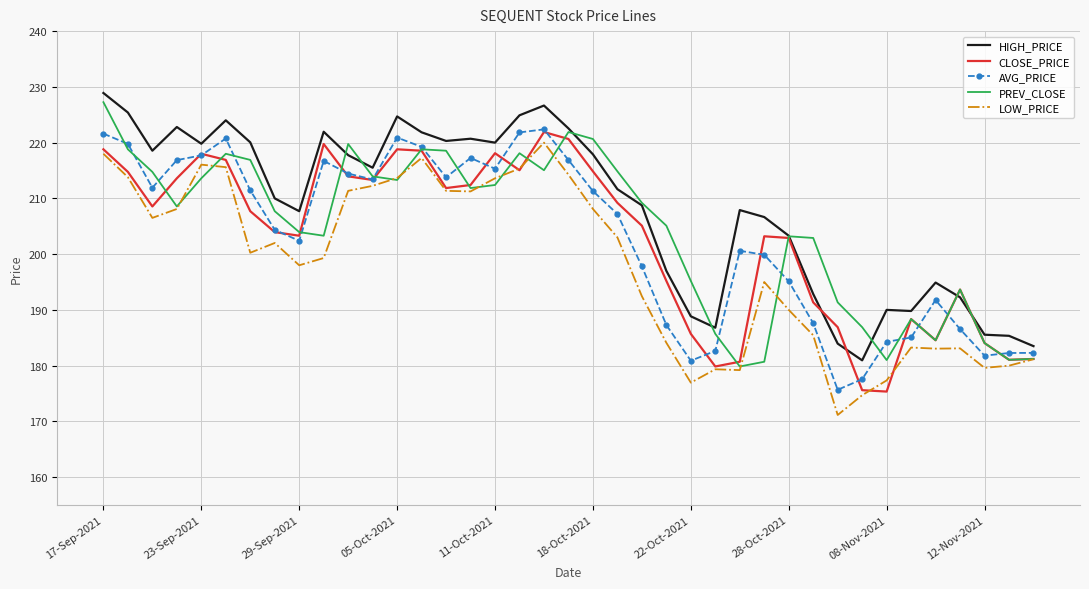

What is the difference between the maximum and minimum values in the PREV_CLOSE series?

47.4